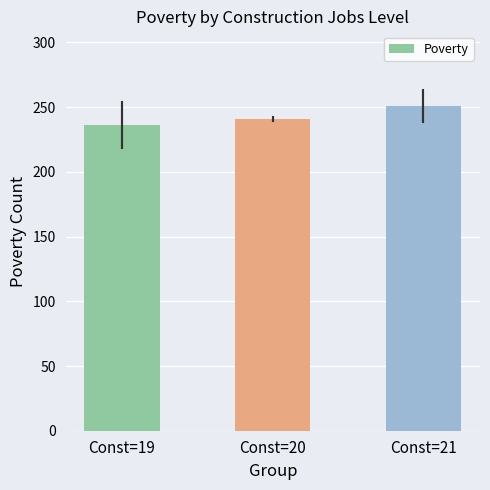

Where is the data nearest to the value 243?

Const=20